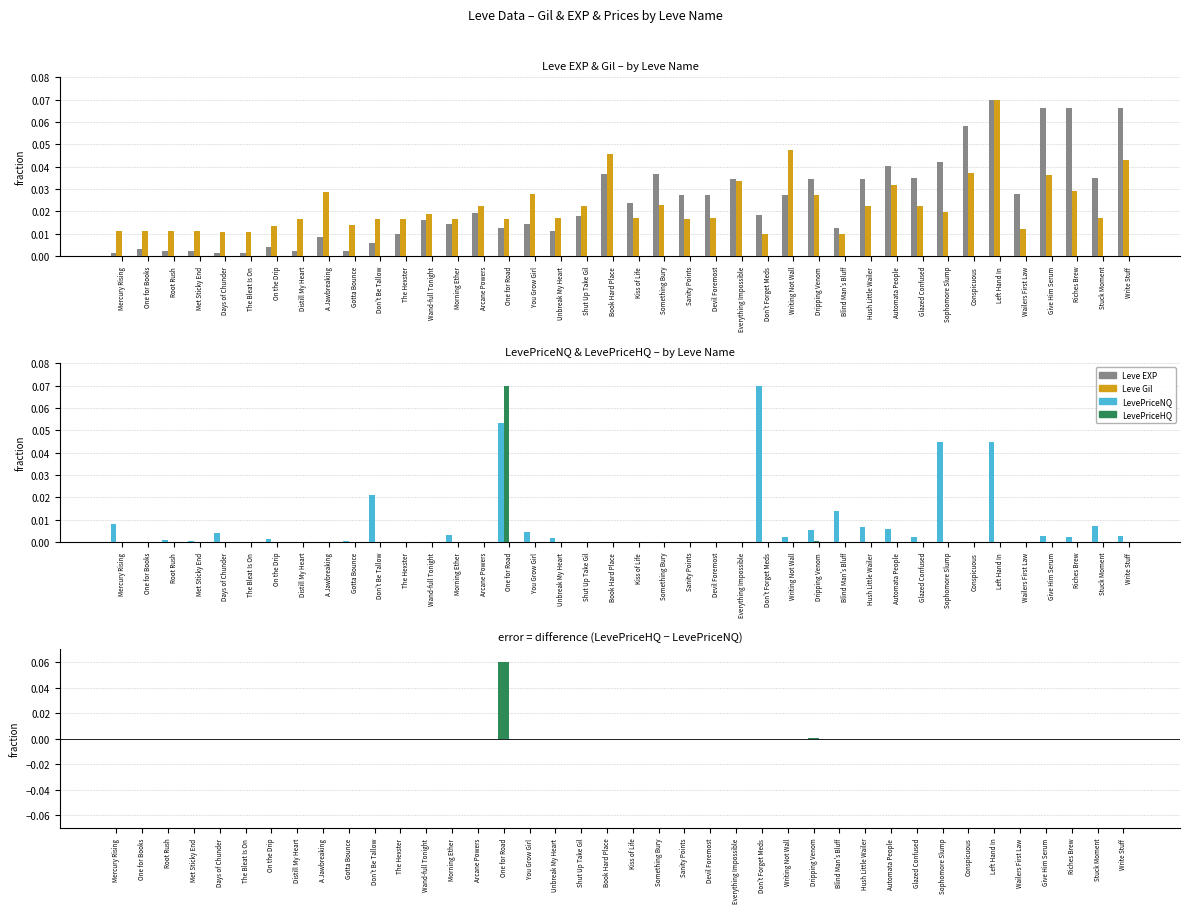

Which series has the largest range (max minus min)?

LevePriceNQ